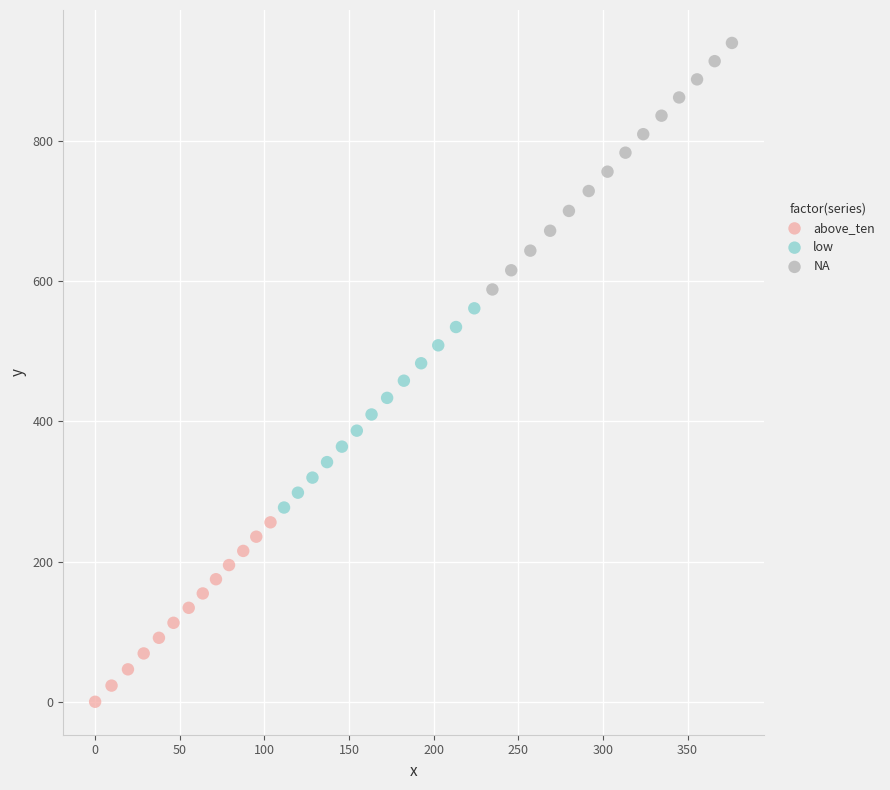

Which series has the widest spread of Y values?

NA